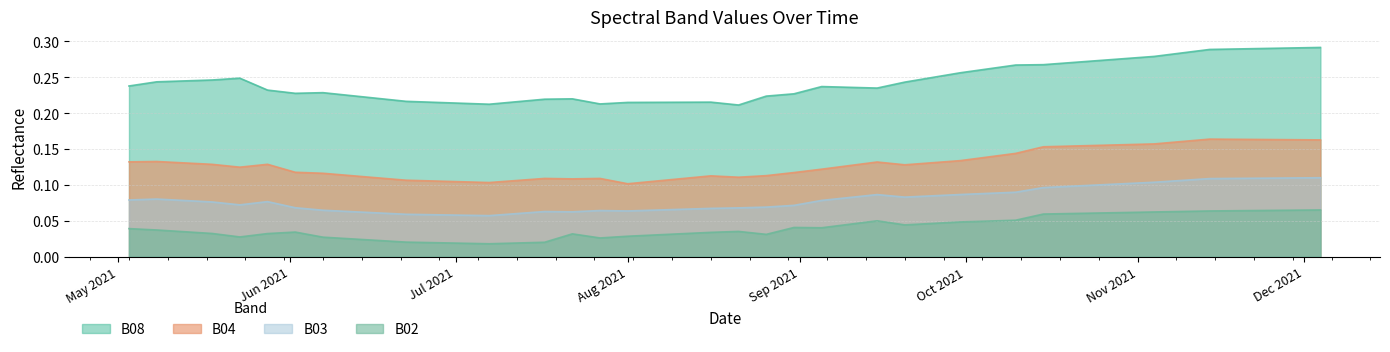

Reading left to right, list all the values displayed in this chart.

B02: 0.0	0.0	0.0	0.0	0.0	0.0	0.0	0.0	0.0	0.0	0.0	0.0	0.0	0.0	0.0	0.0	0.0	0.0	0.0	0.0	0.0	0.0	0.0	0.1	0.0	0.0	0.0	0.0	0.1	0.1	0.1	0.1	0.1	0.1	0.1	0.1	0.1	0.1	0.1	0.1
B03: 0.1	0.1	0.1	0.1	0.1	0.1	0.1	0.1	0.1	0.1	0.1	0.1	0.1	0.1	0.1	0.1	0.1	0.1	0.1	0.1	0.1	0.1	0.1	0.1	0.1	0.1	0.1	0.1	0.1	0.1	0.1	0.1	0.1	0.1	0.1	0.1	0.1	0.1	0.1	0.1
B04: 0.1	0.1	0.1	0.1	0.1	0.1	0.1	0.1	0.1	0.1	0.1	0.1	0.1	0.1	0.1	0.1	0.1	0.1	0.1	0.1	0.1	0.1	0.1	0.1	0.1	0.1	0.1	0.1	0.1	0.2	0.2	0.2	0.2	0.2	0.2	0.2	0.2	0.2	0.2	0.2
B08: 0.2	0.2	0.2	0.2	0.2	0.2	0.2	0.2	0.2	0.2	0.2	0.2	0.2	0.2	0.2	0.2	0.2	0.2	0.2	0.2	0.2	0.2	0.2	0.2	0.2	0.2	0.3	0.3	0.3	0.3	0.3	0.3	0.3	0.3	0.3	0.3	0.3	0.3	0.3	0.3